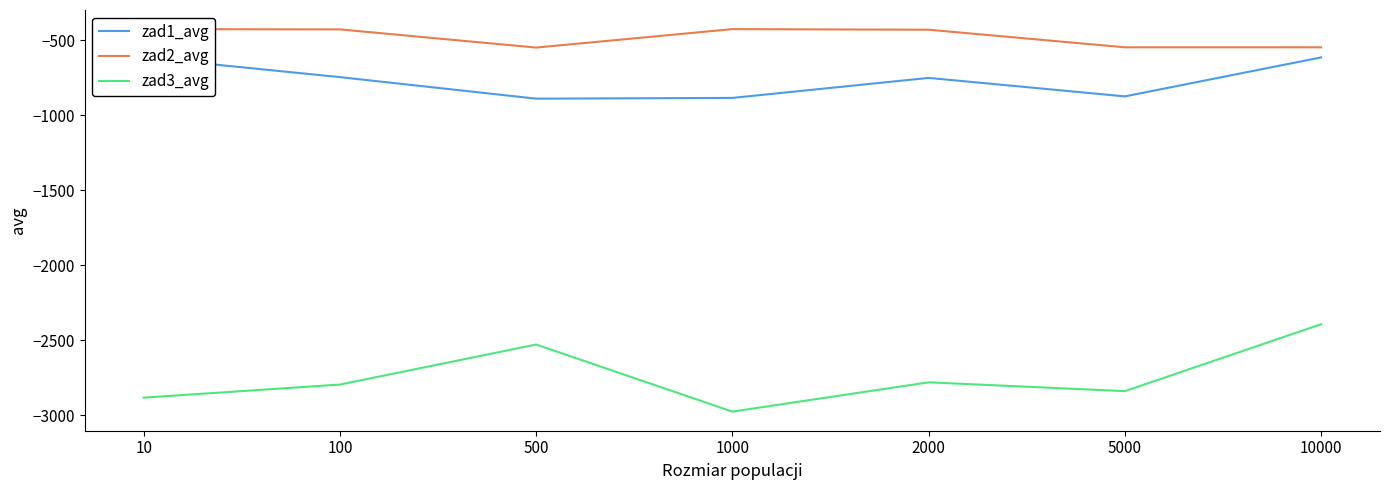

List the series in order of their peak value, highest first.

zad2_avg, zad1_avg, zad3_avg